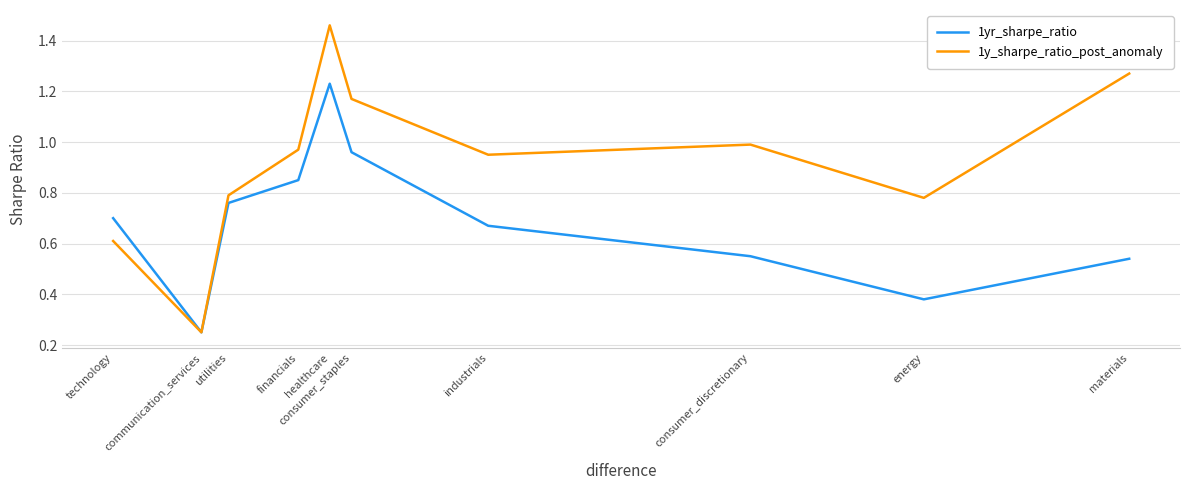

Is the value of 1y_sharpe_ratio_post_anomaly at communication_services greater than the value of 1yr_sharpe_ratio at consumer_staples?

No